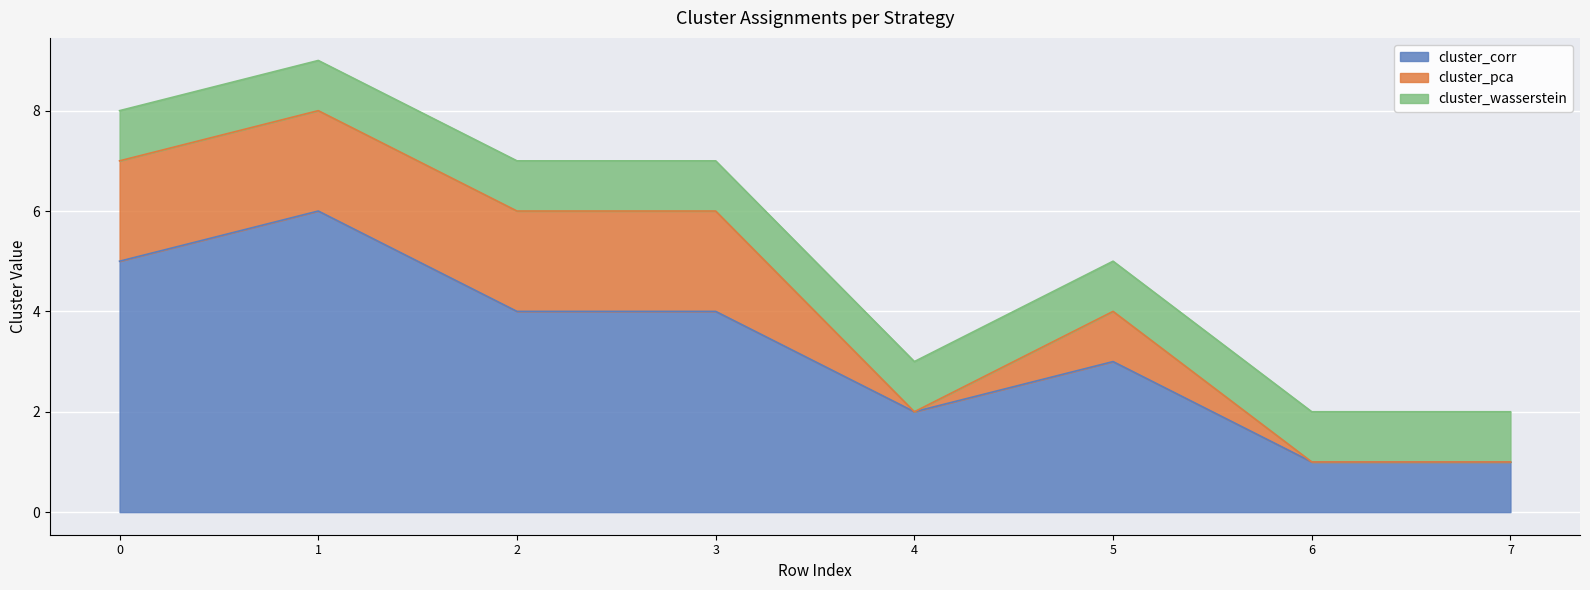

Which series has the largest range (max minus min)?

cluster_corr